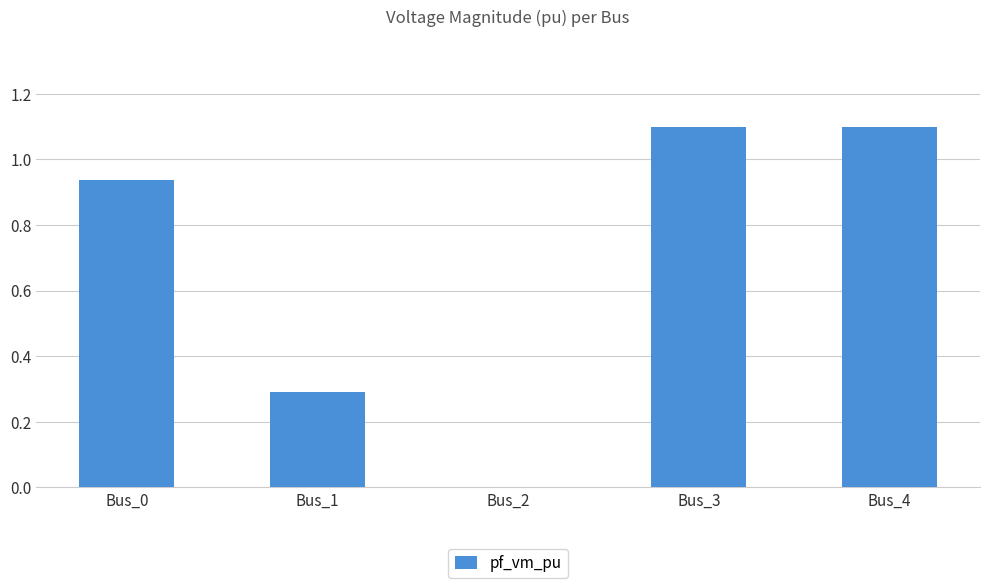

What is the approximate value at Bus_3?

1.1